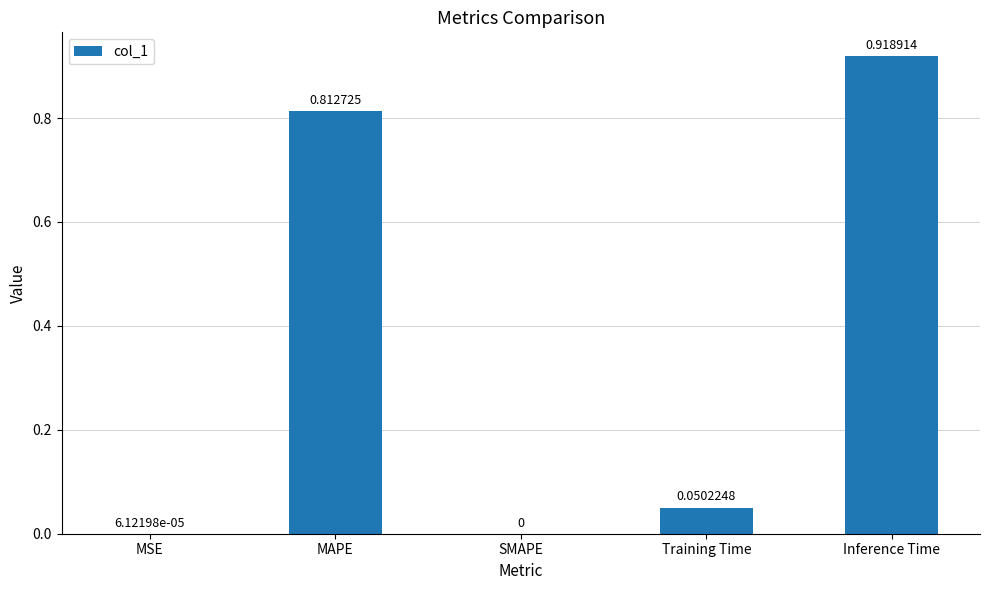

At which label is the value closest to 0?

SMAPE